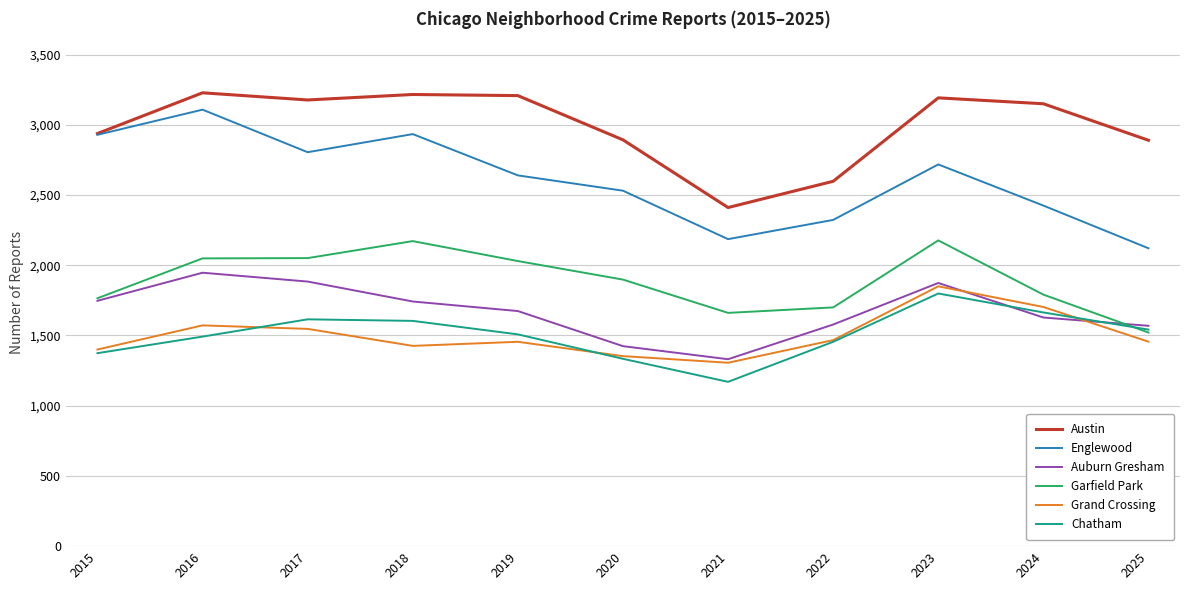

The Chatham series shows 2502 at 2017. True or false?

False